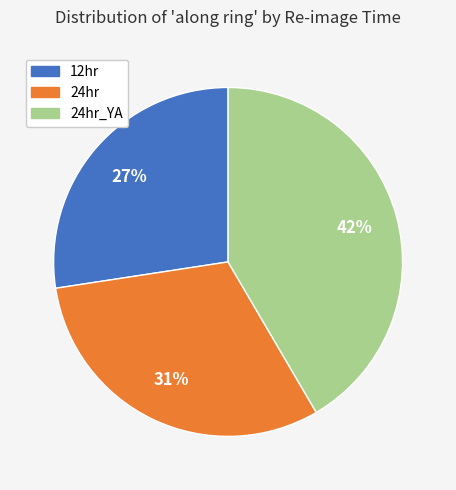

Does any single category account for the majority?

No